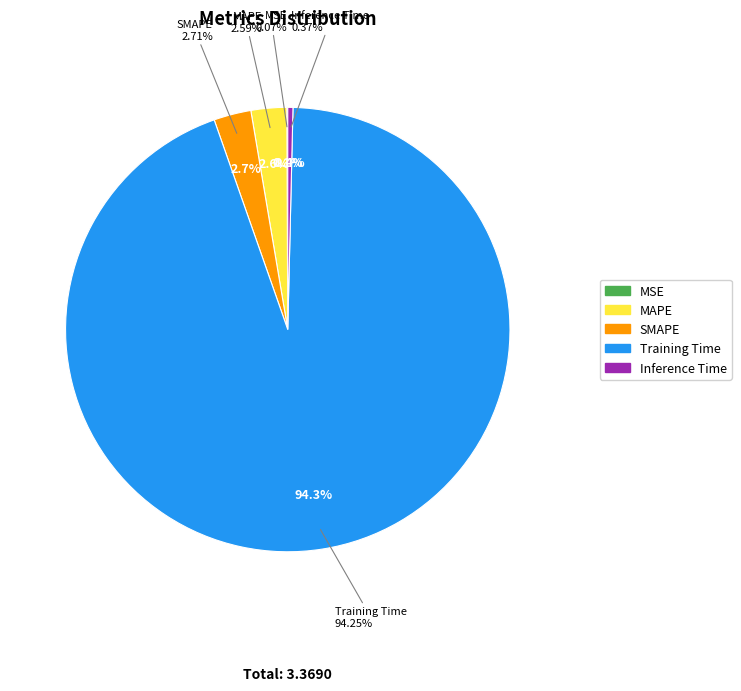

What percentage is the MAPE slice, to the nearest percent?

3%